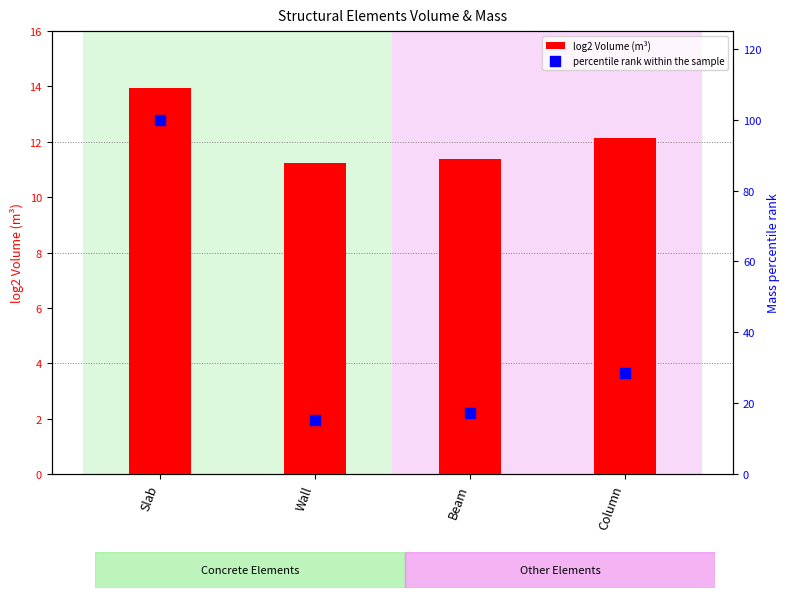

Which series contains the lowest Y value?

log2 Volume (m³)